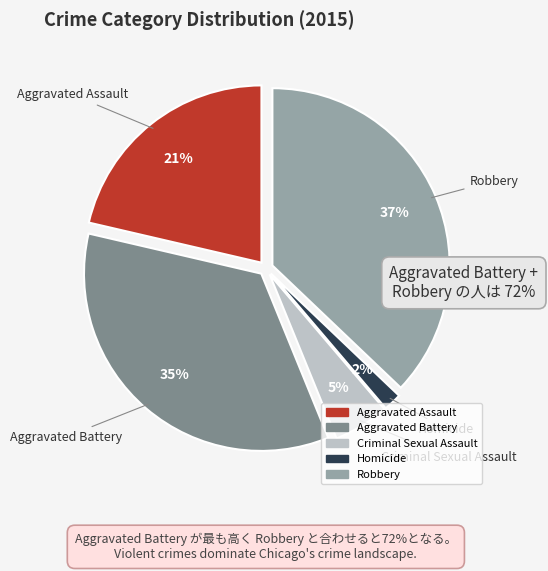

What percentage is the Aggravated Battery slice, to the nearest percent?

35%